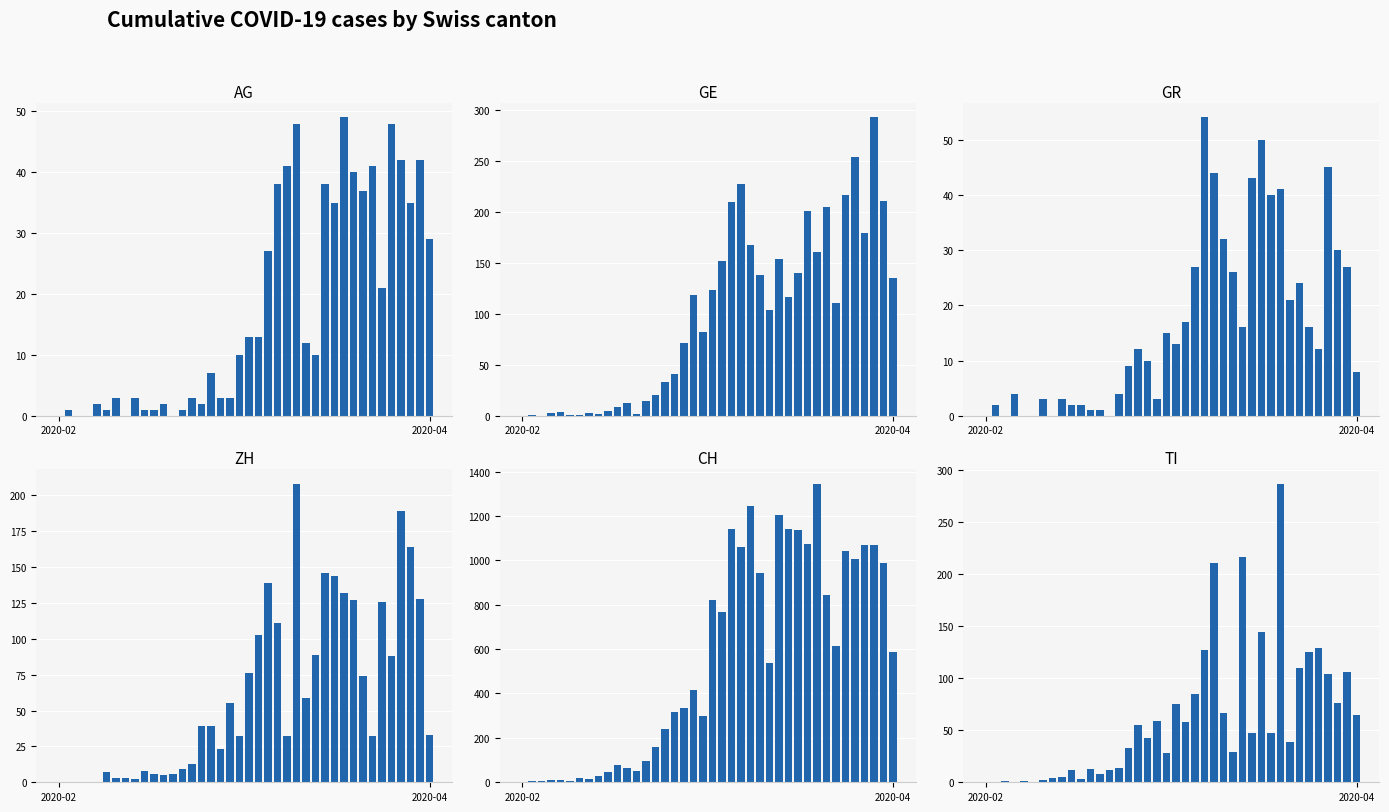

What position from the left is 2?

3